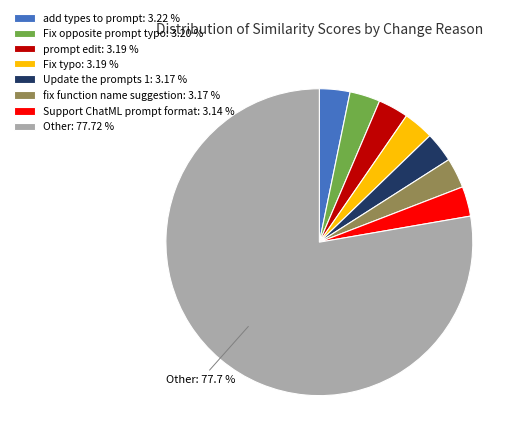

Is Fix opposite prompt typo: 3.20 % the majority of the pie?

No